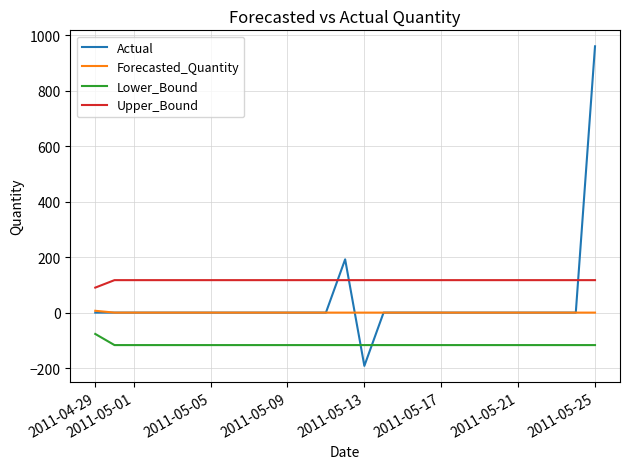

Rank the series by their maximum value, from highest to lowest.

Actual, Upper_Bound, Forecasted_Quantity, Lower_Bound